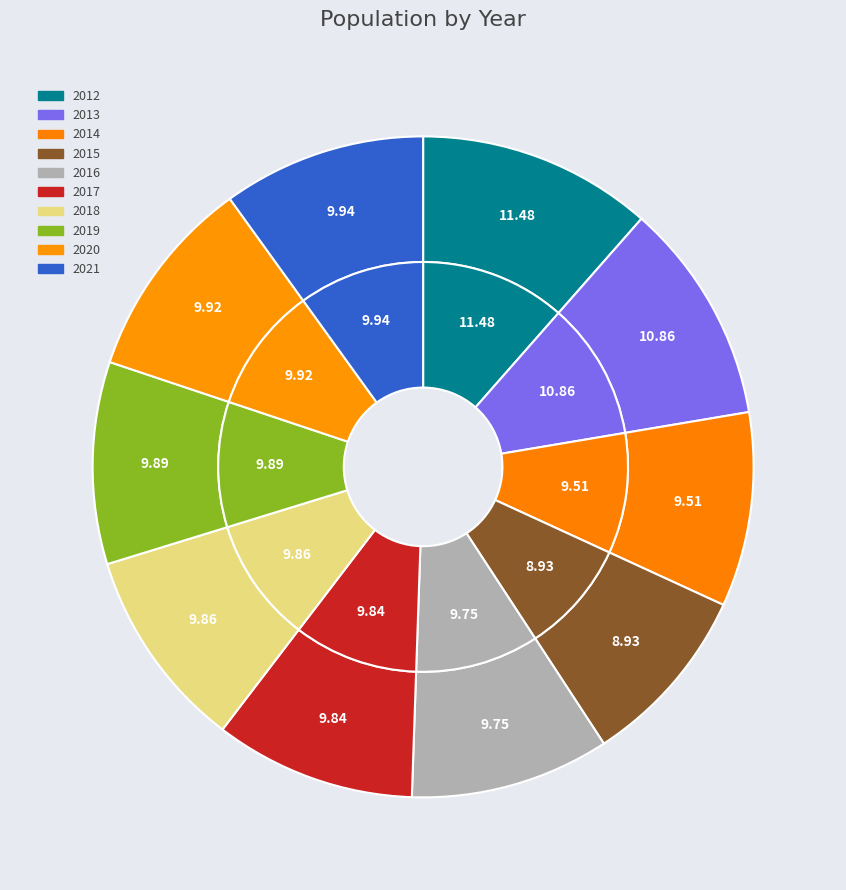

Does 2016 account for over 50% of the chart?

No